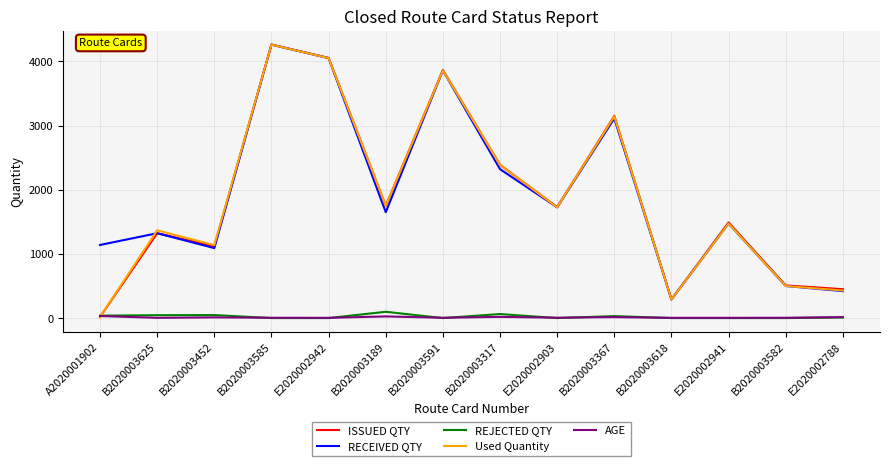

How many categories are shown in the chart?

14